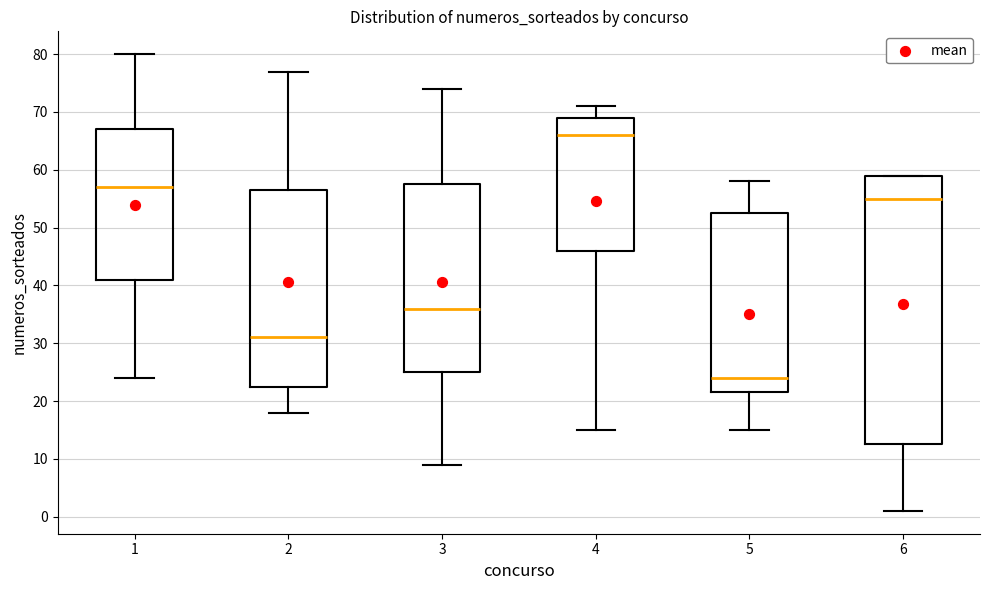

Which box's median line is the lowest?

5